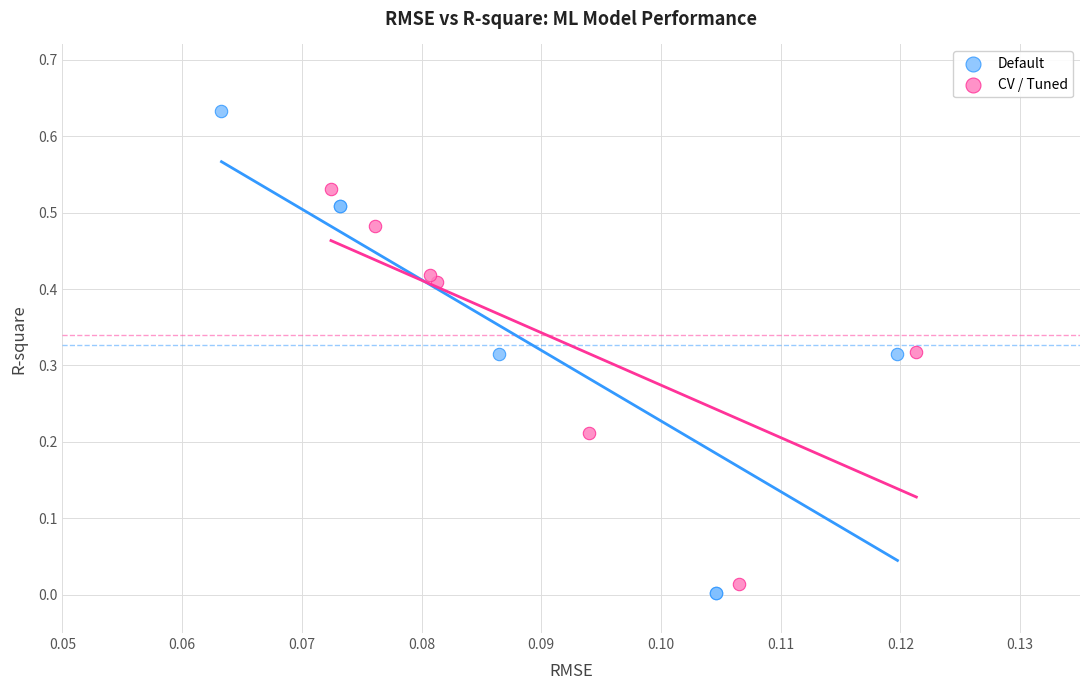

Which series reaches the minimum Y coordinate?

Default